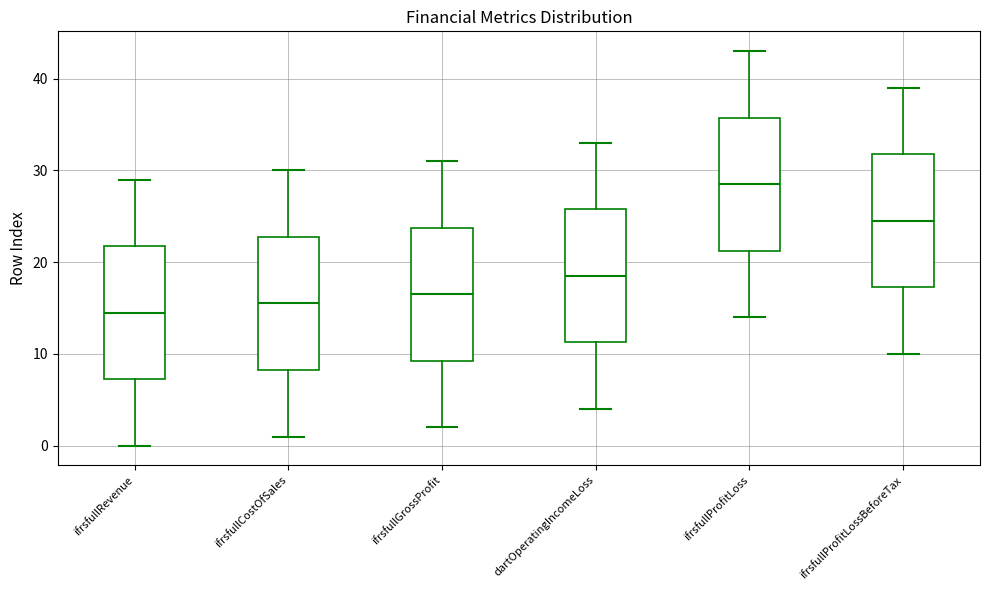

Which box's median line is the highest?

ifrsfullProfitLoss